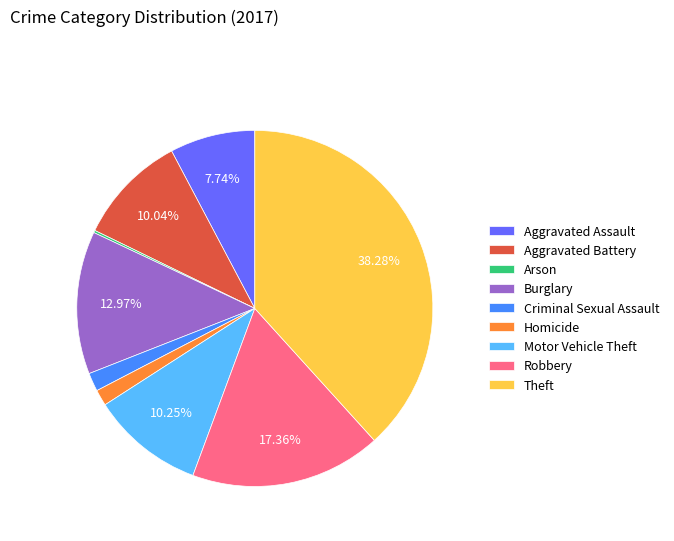

Combined, do Homicide and Criminal Sexual Assault account for over 50%?

No